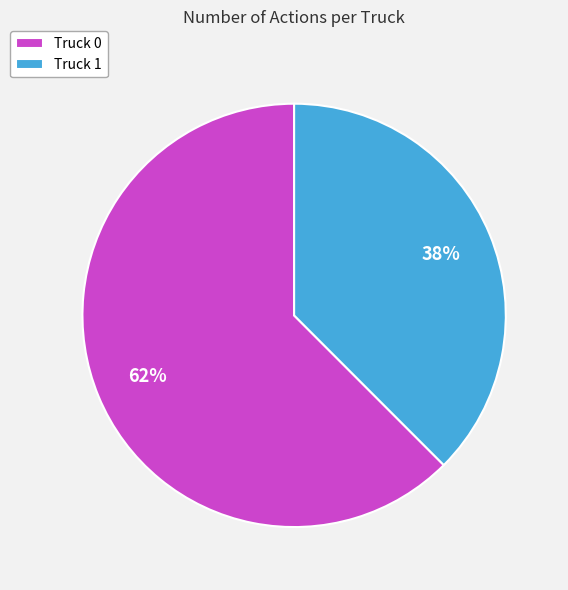

Is there a majority slice in this chart?

Yes